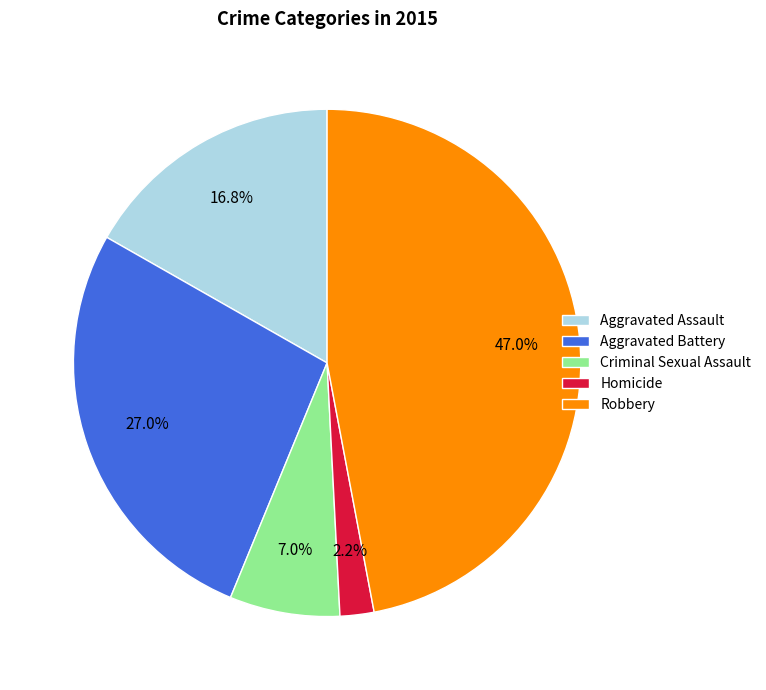

Do Homicide and Criminal Sexual Assault together represent more than half of the pie?

No